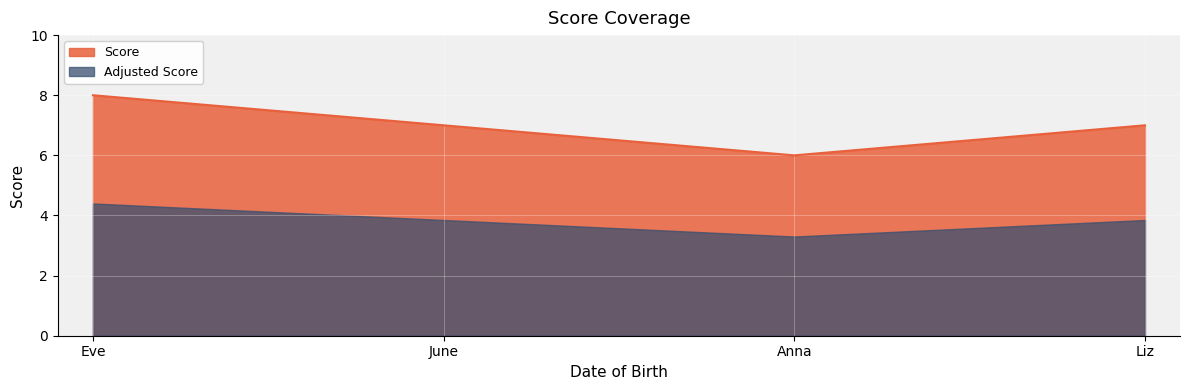

At Eve, list the series in order from smallest to largest.

Adjusted Score, Score